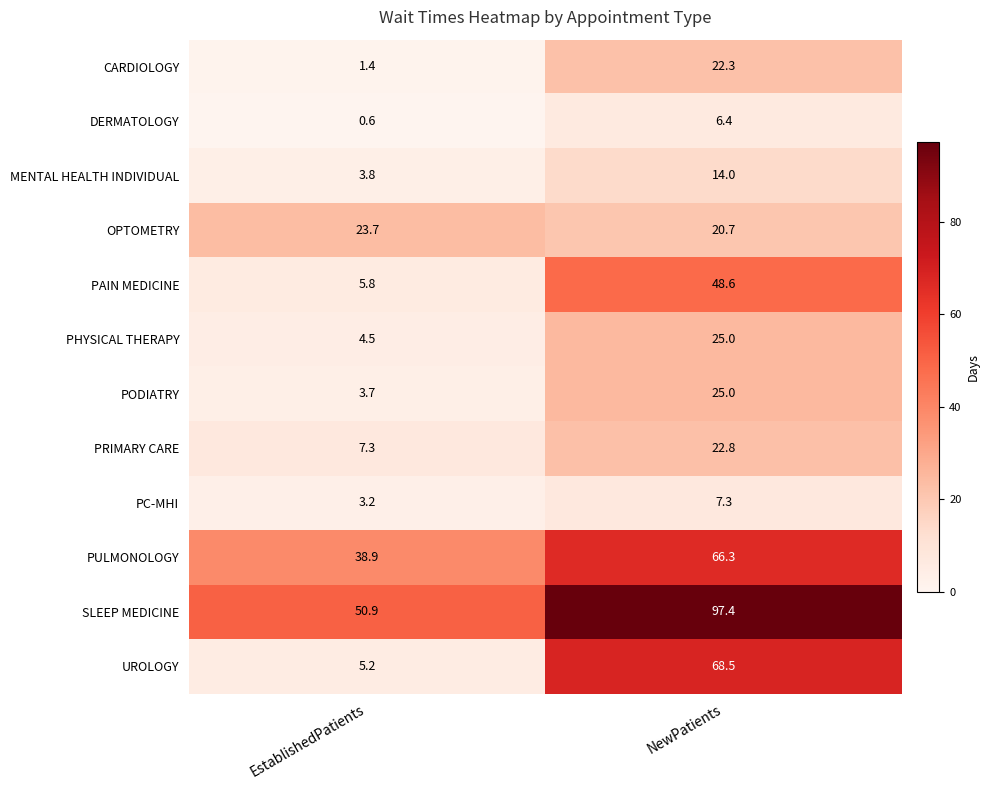

Between EstablishedPatients and NewPatients, which series saw the biggest shift?

UROLOGY